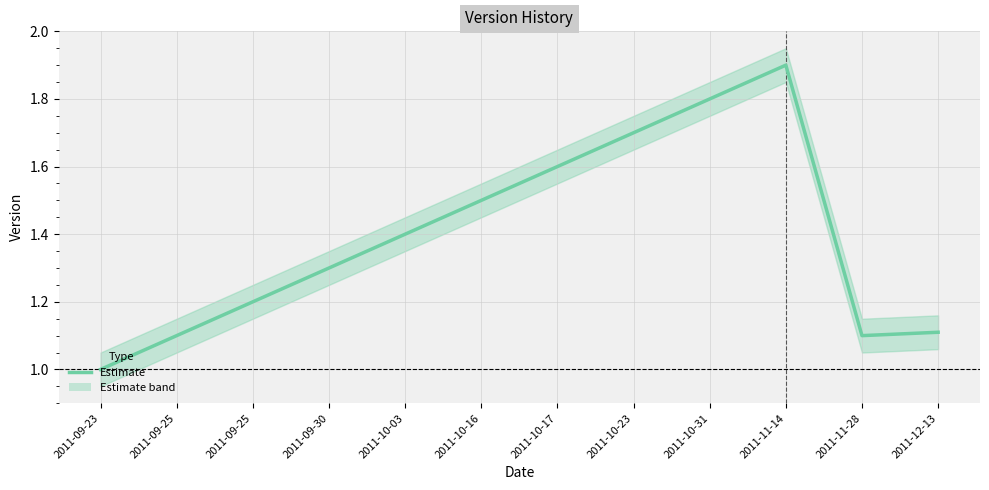

How many lines are shown in the chart?

1